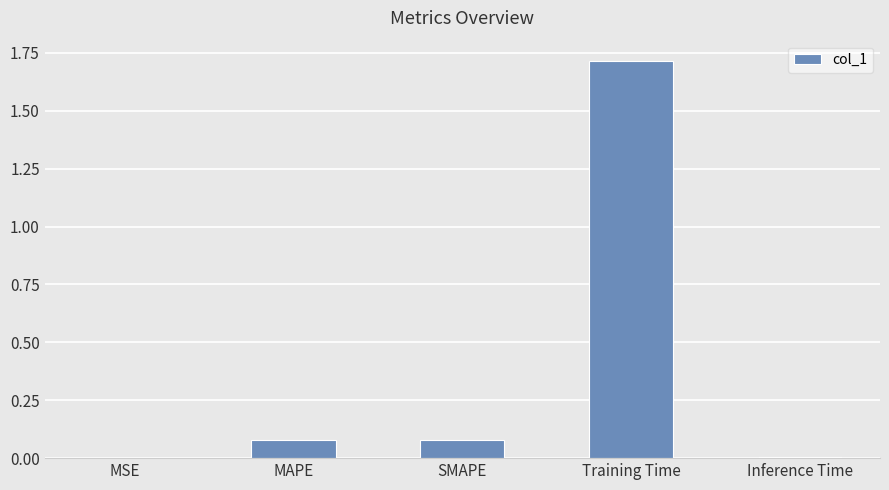

Are the bars horizontal?

No